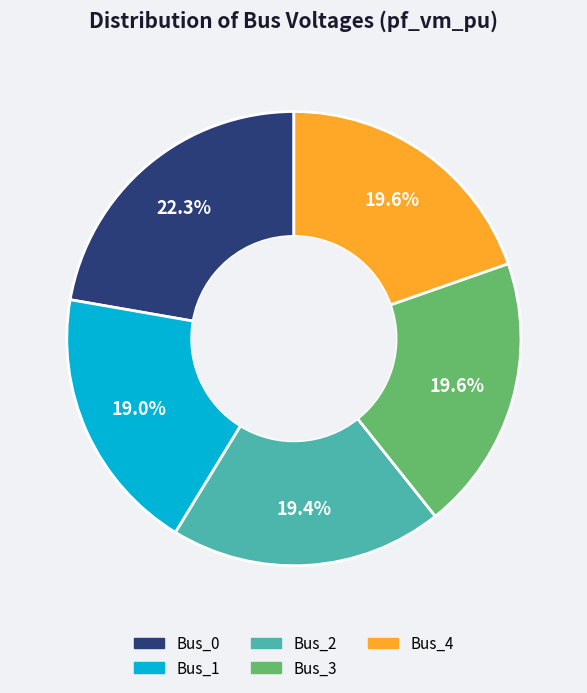

What percentage do Bus_0 and Bus_1 together represent?

41.3%